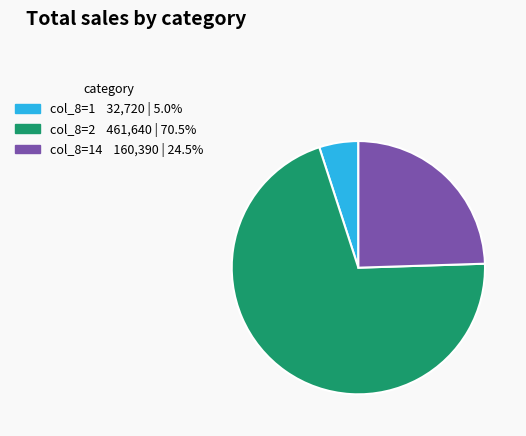

How many segments does this pie chart have?

3